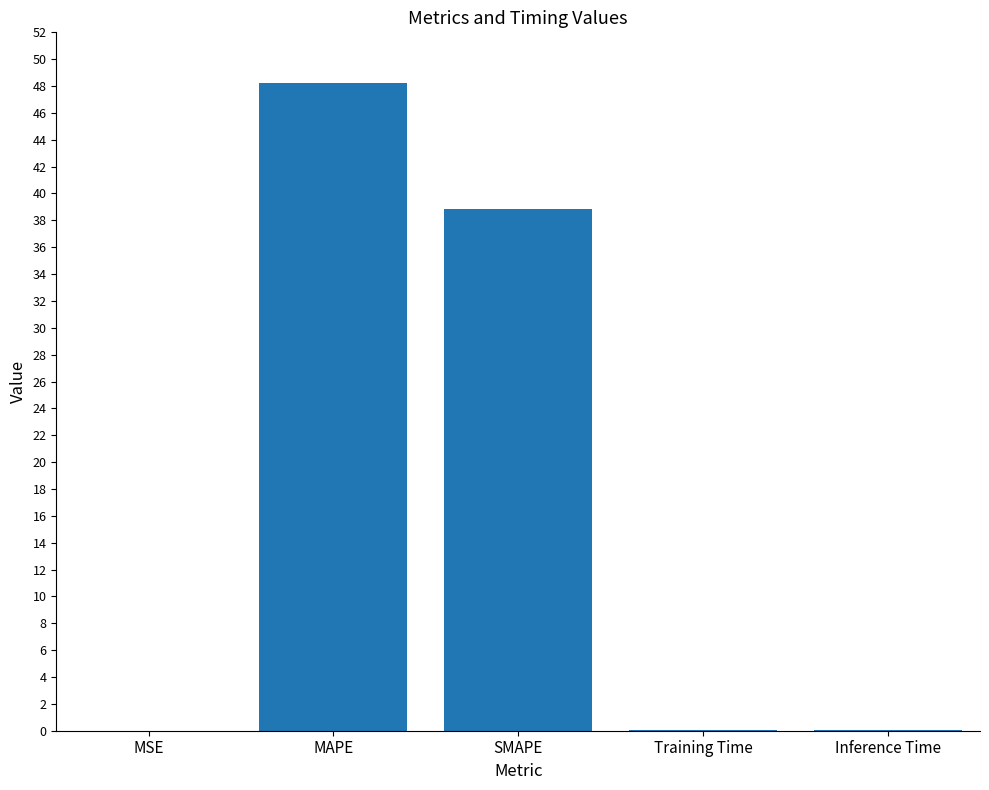

Which category has the highest value across all series?

MAPE